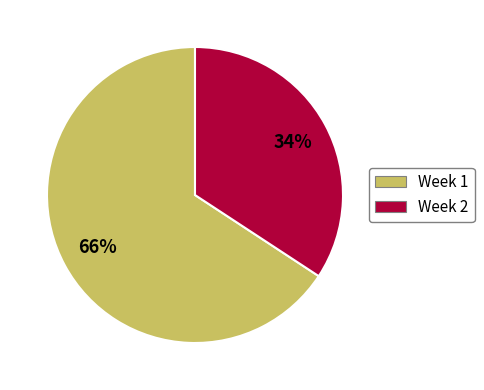

Rank the categories by value from highest to lowest.

Week 1, Week 2